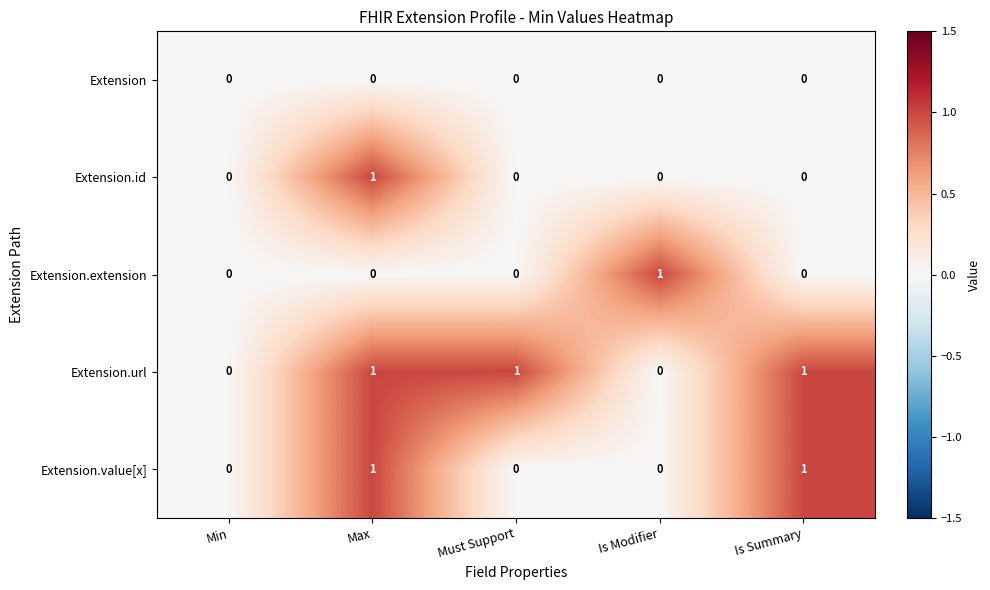

Is it true that Extension equals 0 at Is Modifier?

True